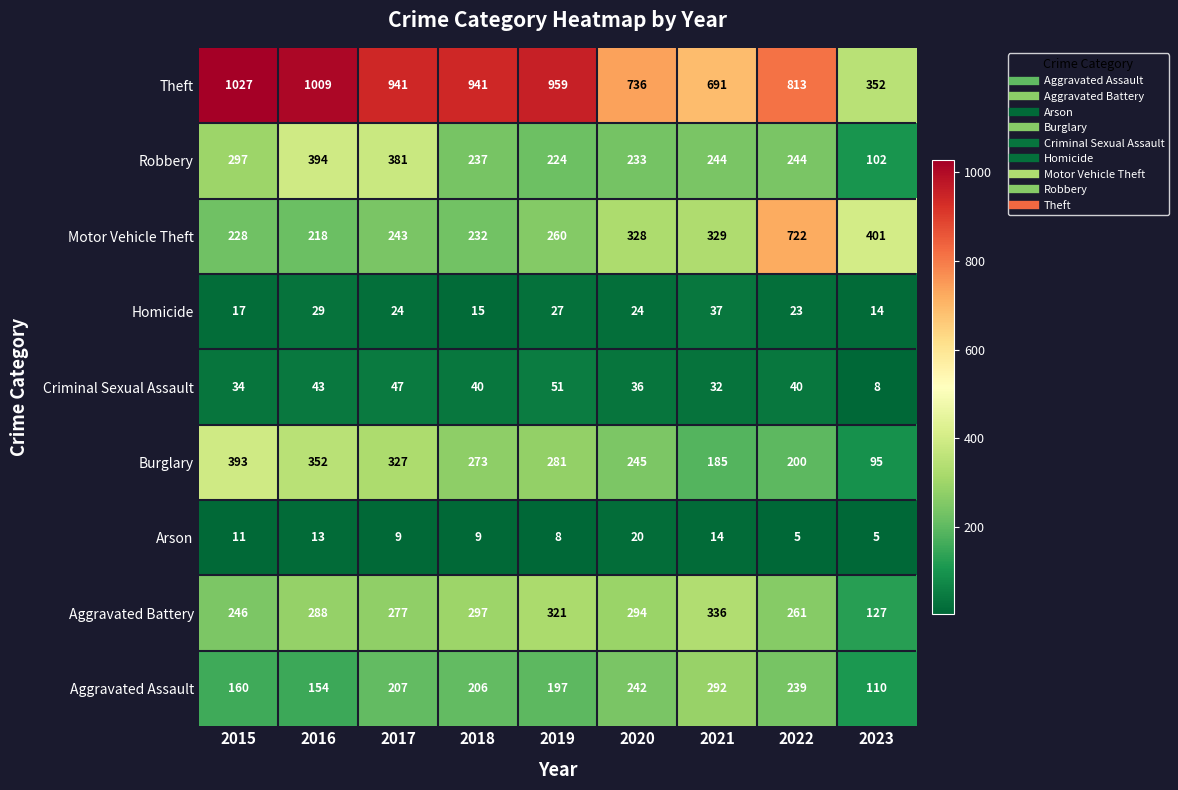

Count the number of categories in the chart.

9